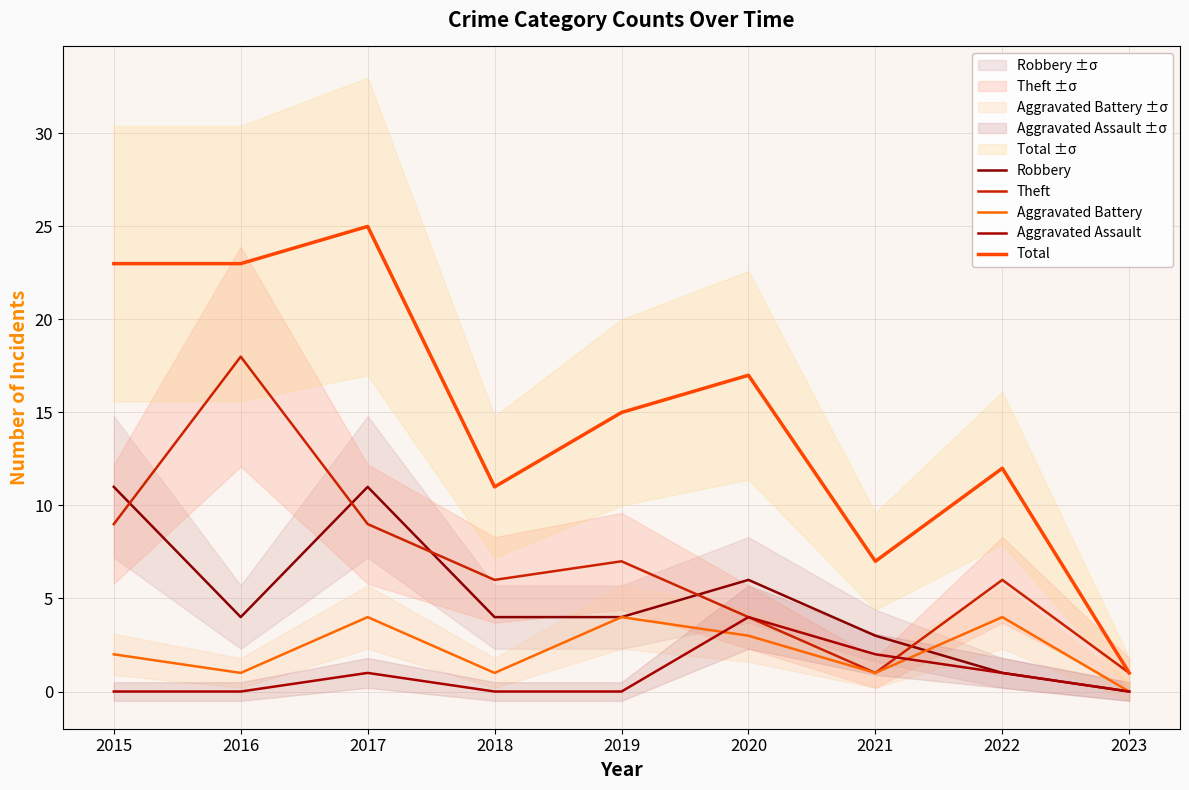

What is the value of the Total point at the 7th from the left?

7